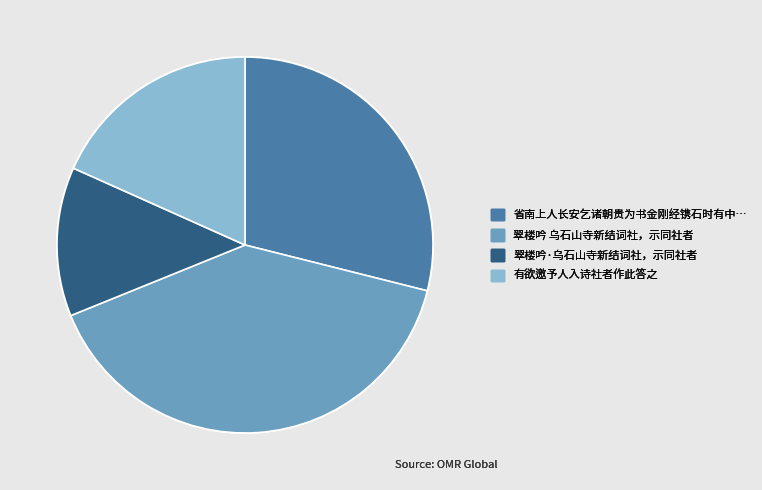

Does any single category account for the majority?

No